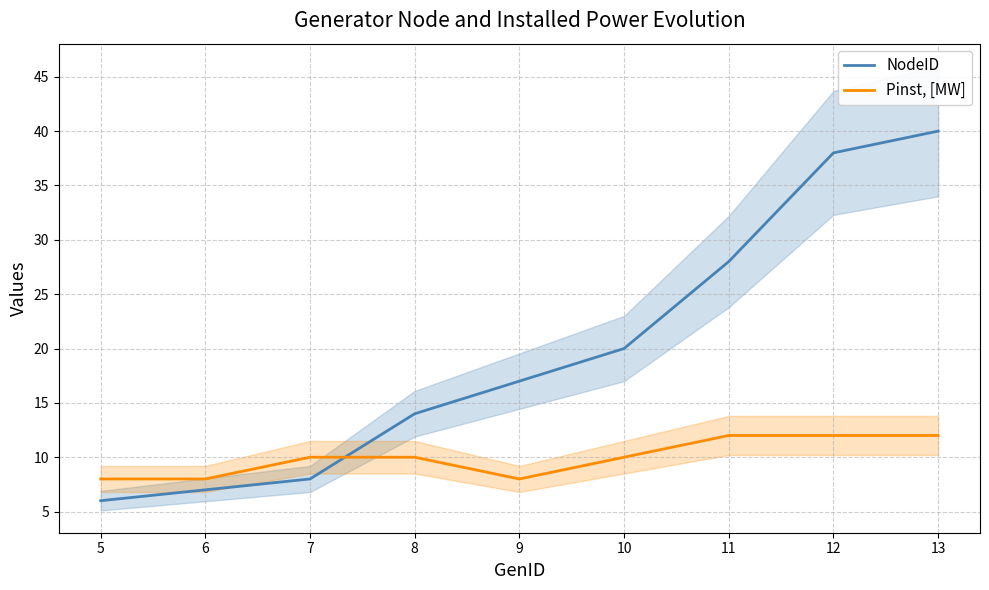

What is the sum of the Pinst, [MW] values at 6 and 12?

20